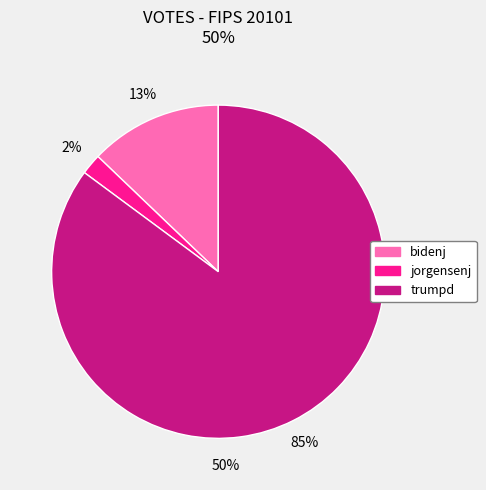

Is there a majority slice in this chart?

Yes